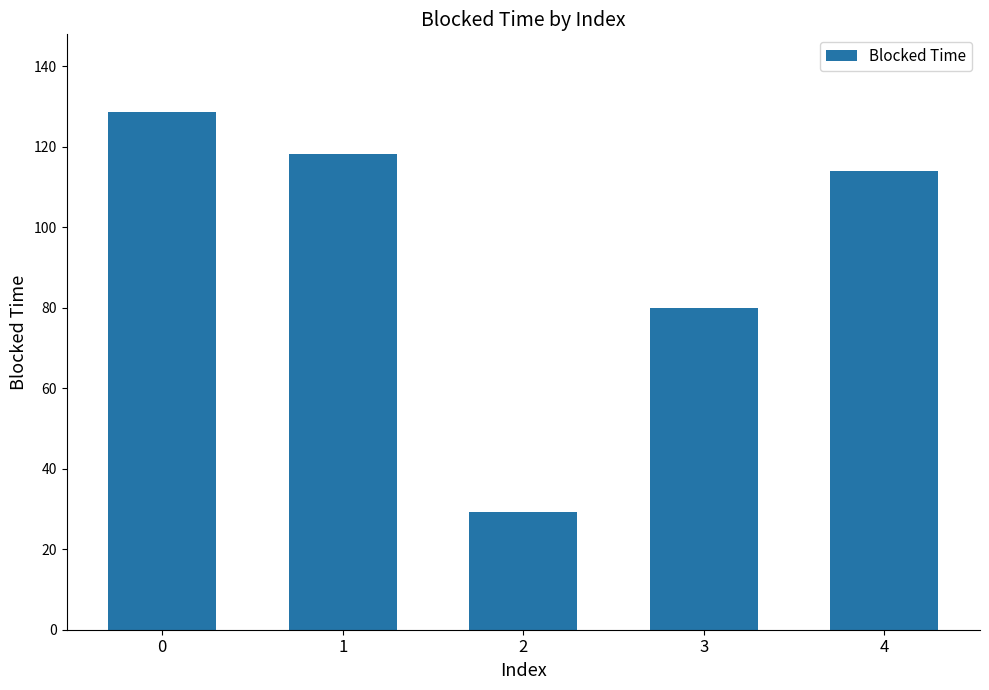

Between 3 and 1, which is larger?

1